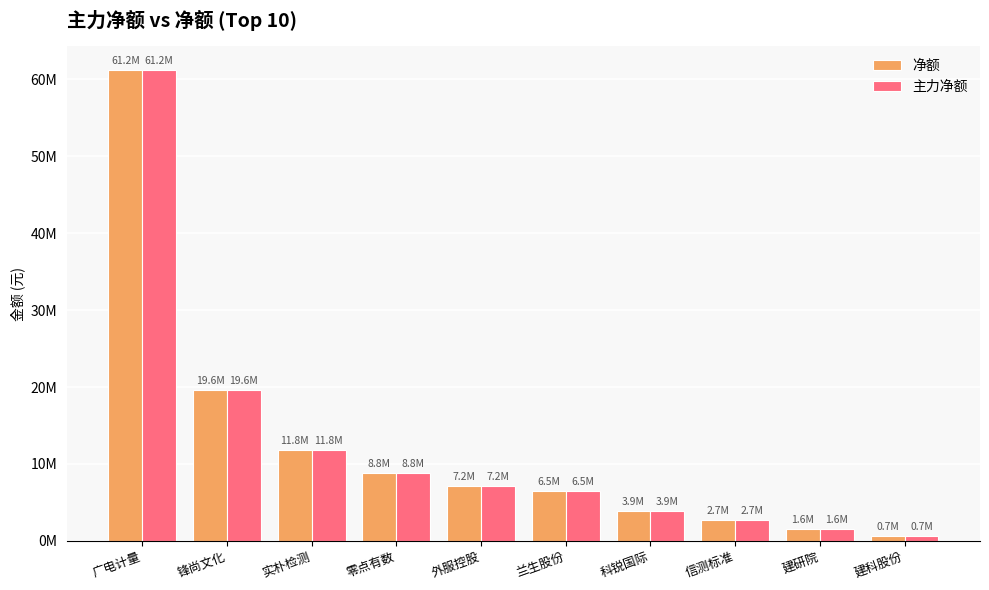

Rank the series at 信测标准 from highest to lowest value.

净额, 主力净额